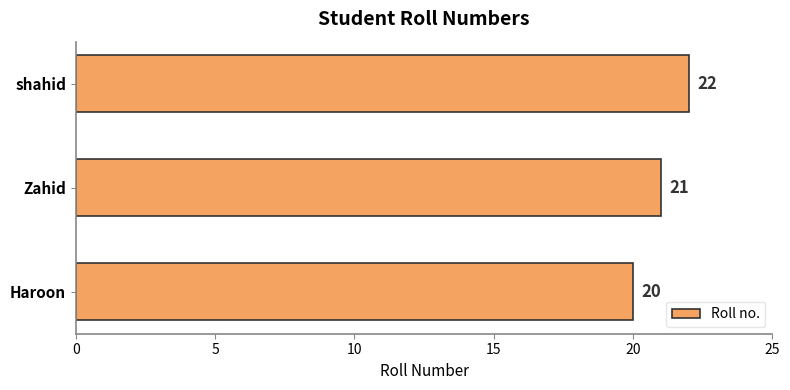

What is the smallest value displayed?

20